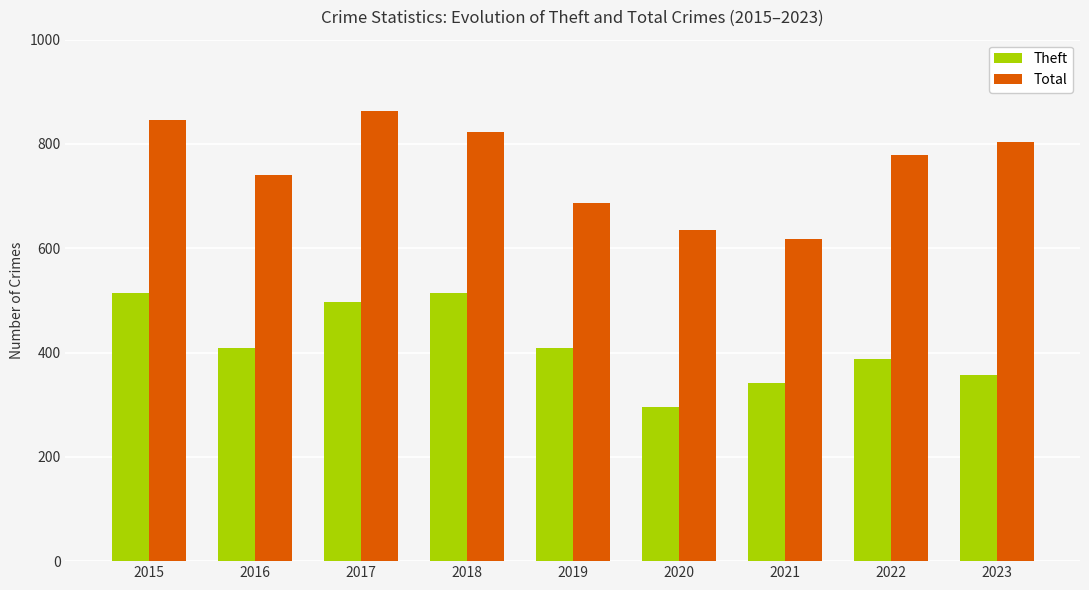

What is the value of the Theft bar at the 3rd from the left?

497